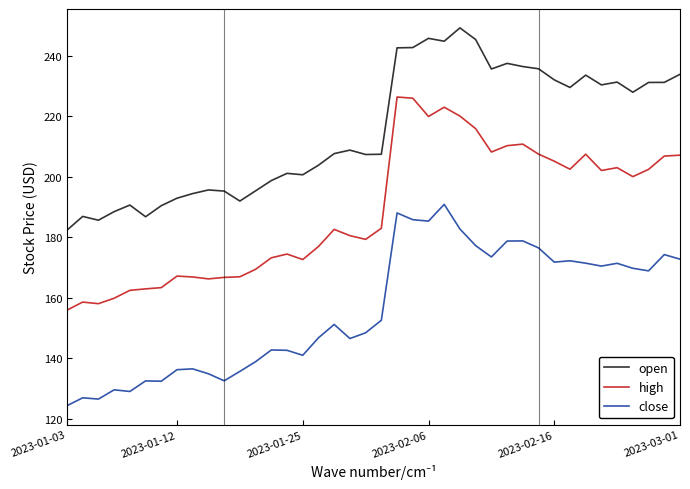

What is the smallest value displayed?

124.3